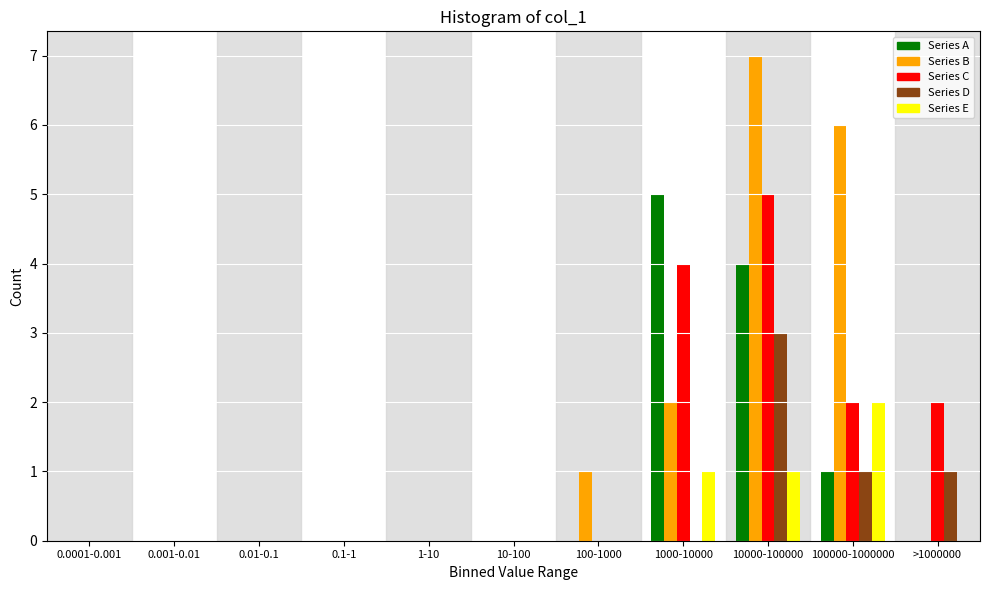

At which category is the sum across all series the highest?

10000-100000